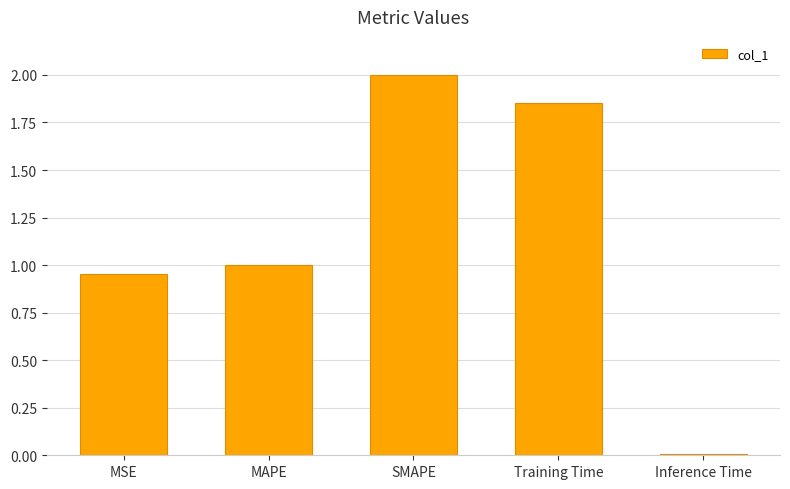

What is the label of the 3rd bar from the right?

SMAPE